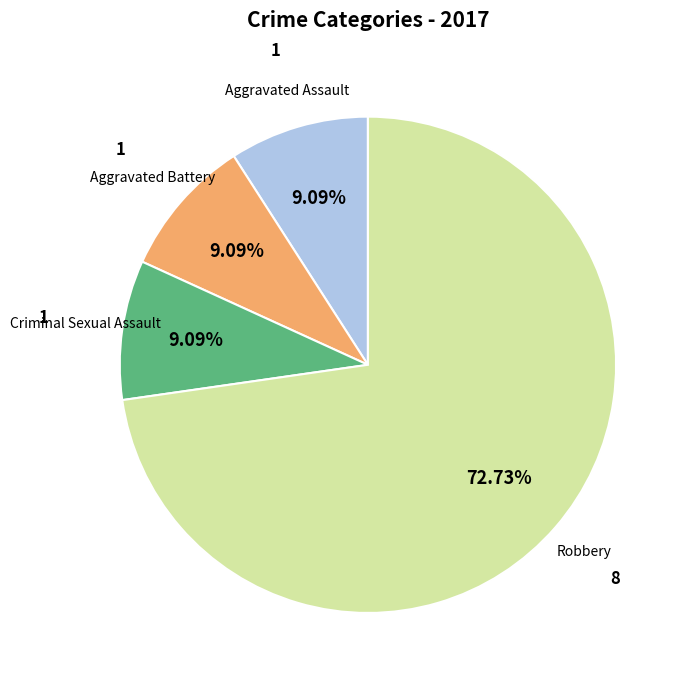

Is there any slice that represents more than half of the pie?

Yes